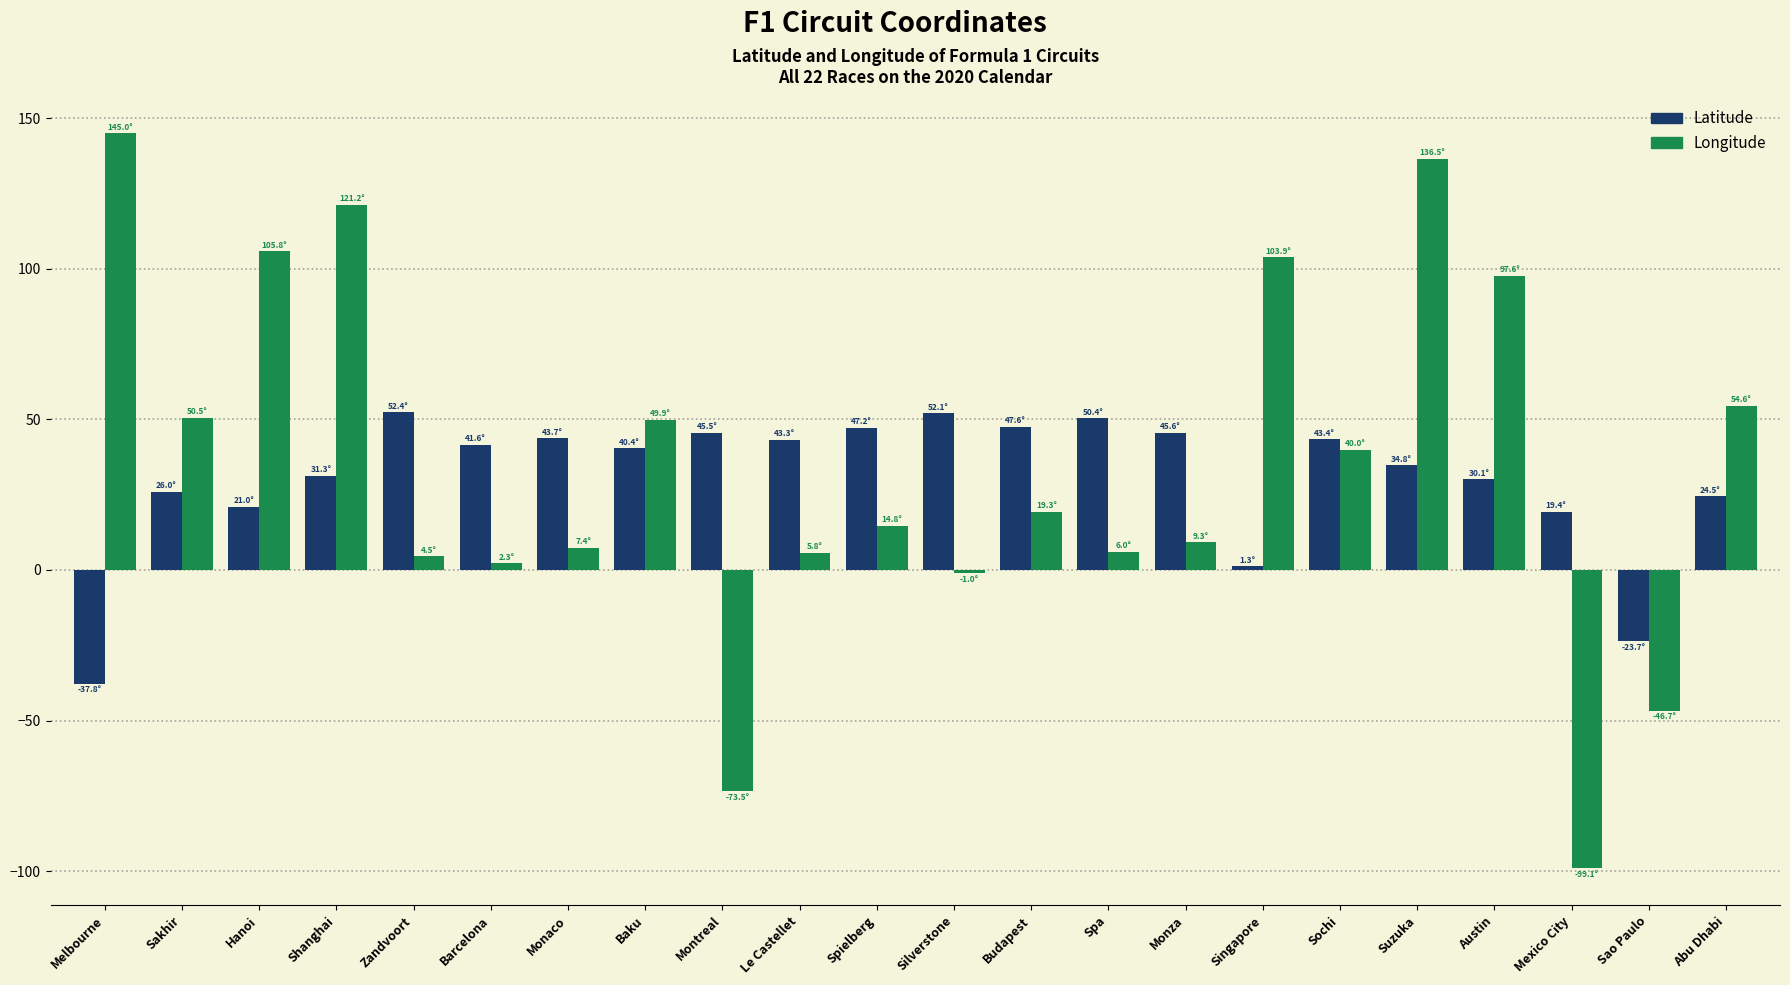

At how many categories does at least one series exceed 118?

3